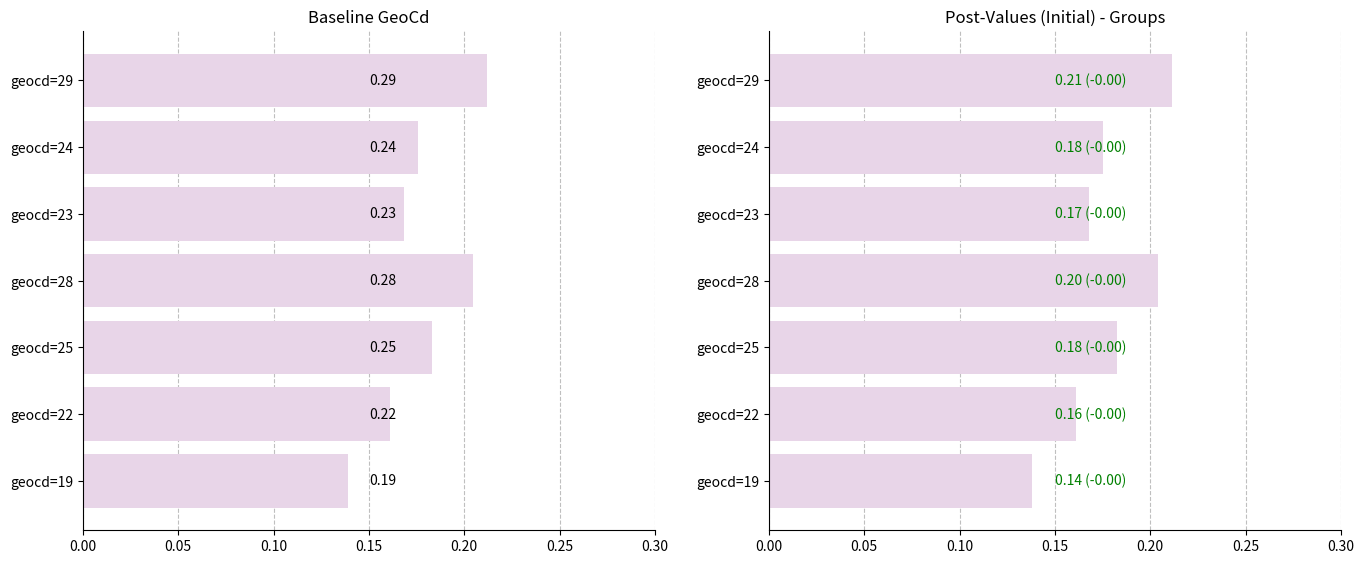

What is the lowest value of the values series?

0.1